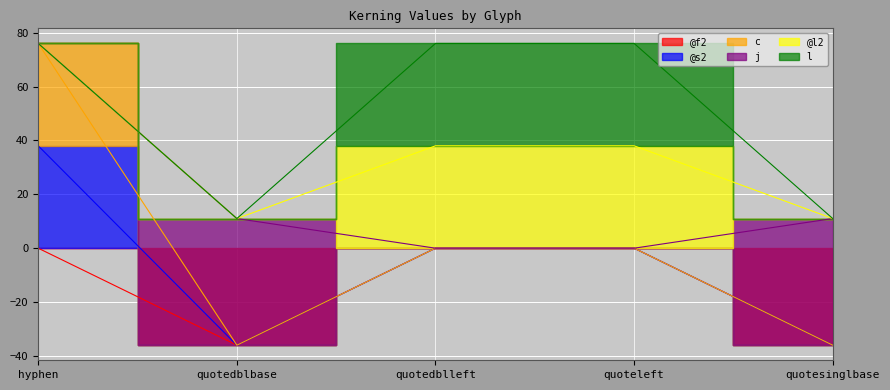

What is the difference between the maximum and minimum values in the @f2 series?

65